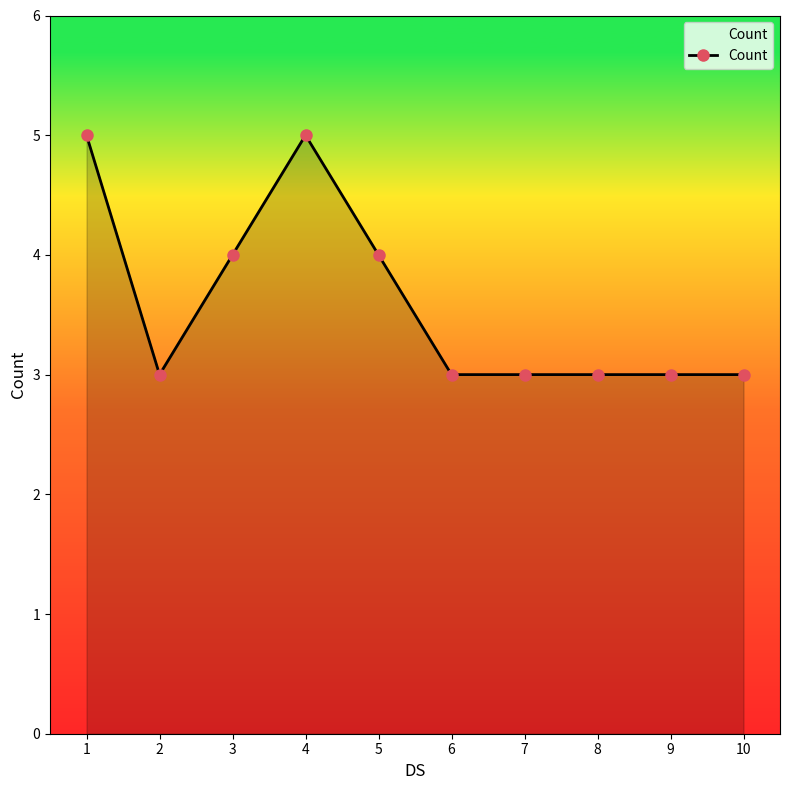

Reading left to right, what are all the values shown in this chart?

5	3	4	5	4	3	3	3	3	3